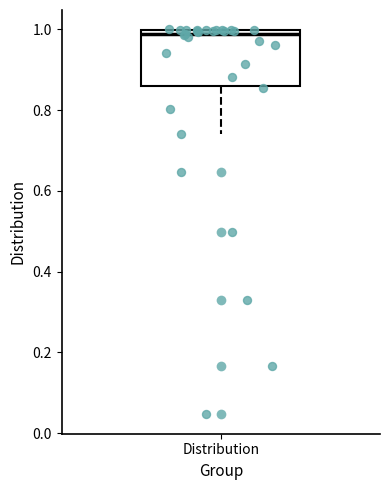

Transcribe this box plot: give where the median line is, the range the box spans, and where the two whiskers end, as read against the y-axis. The values are not printed on the chart, so give them approximately, as read against the axis.

median 0.98, box 0.86 to 1.00, whiskers 0.74 to 1.00